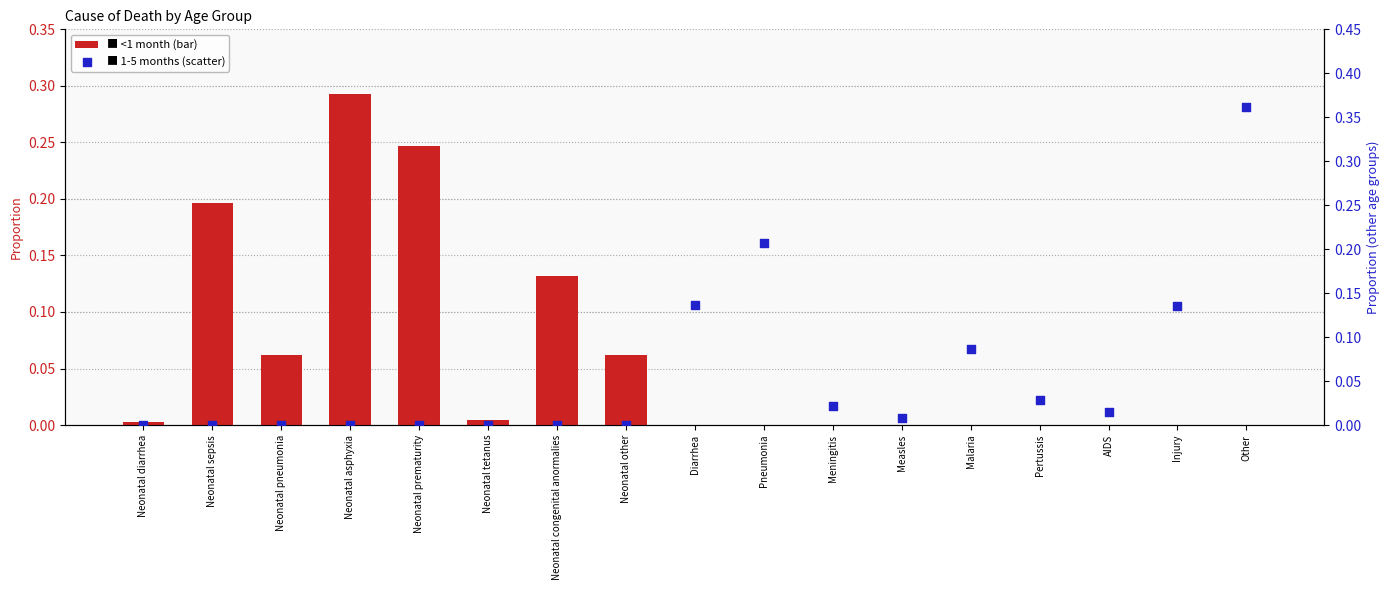

Is the value of 6-11 months at AIDS greater than the value of 24-59 months at Measles?

Yes